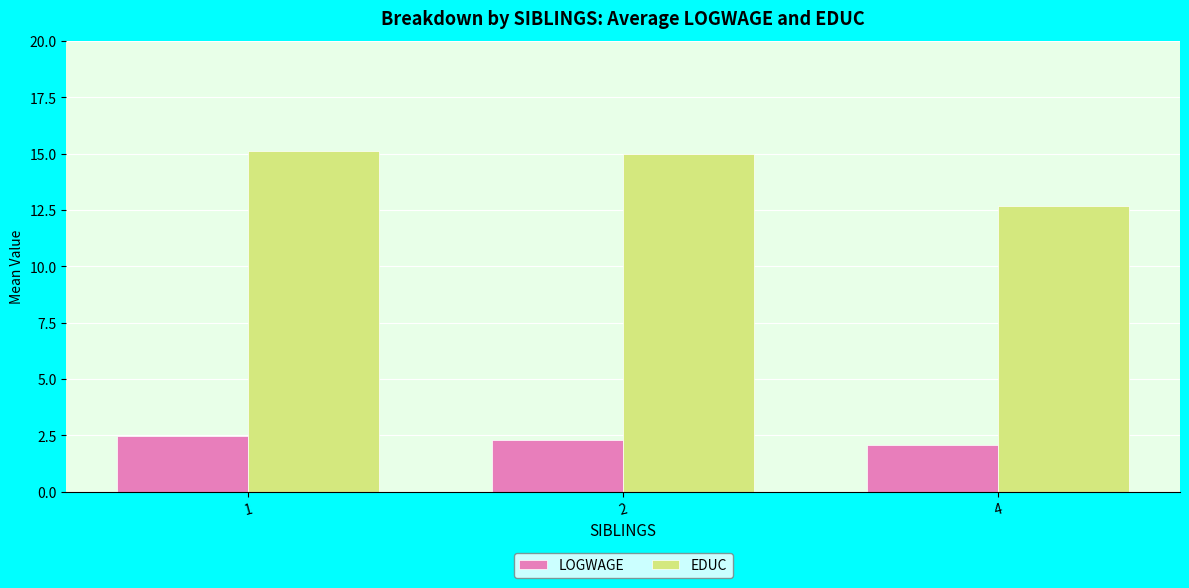

Reading left to right, extract all data points from this chart.

LOGWAGE: 2.5	2.3	2.1
EDUC: 15.1	15.0	12.7